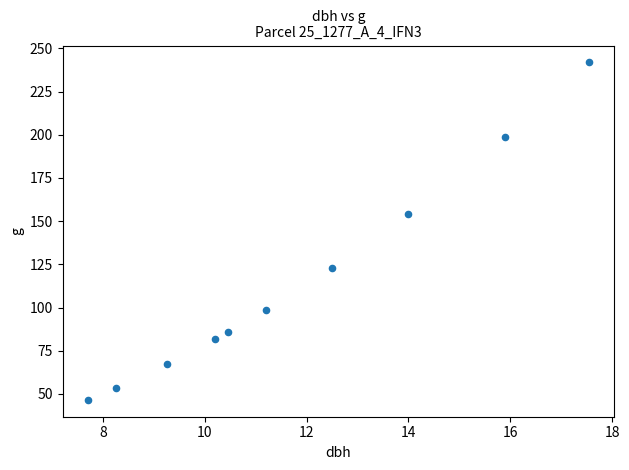

What is the average Y value?

115.0